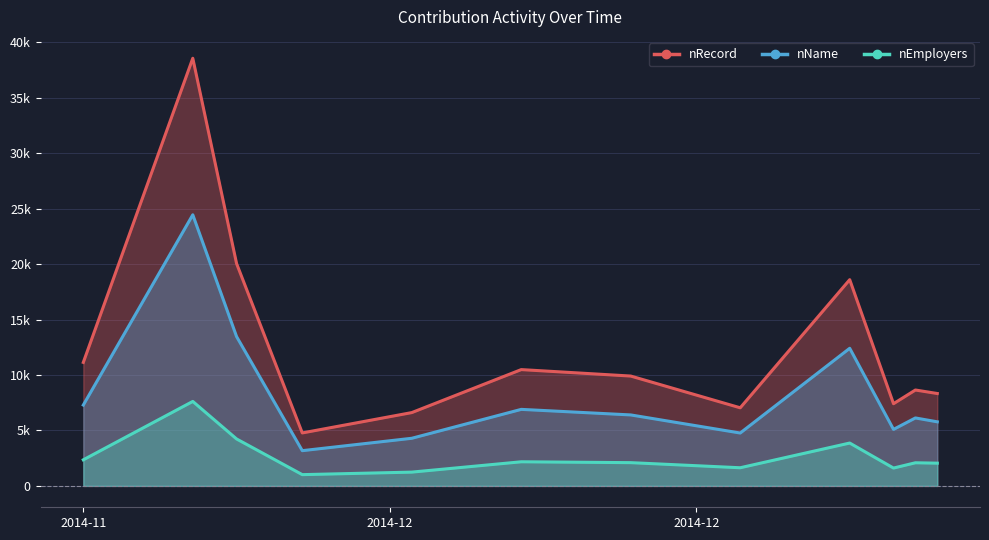

What are all the series names shown in the legend?

nRecord, nName, nEmployers